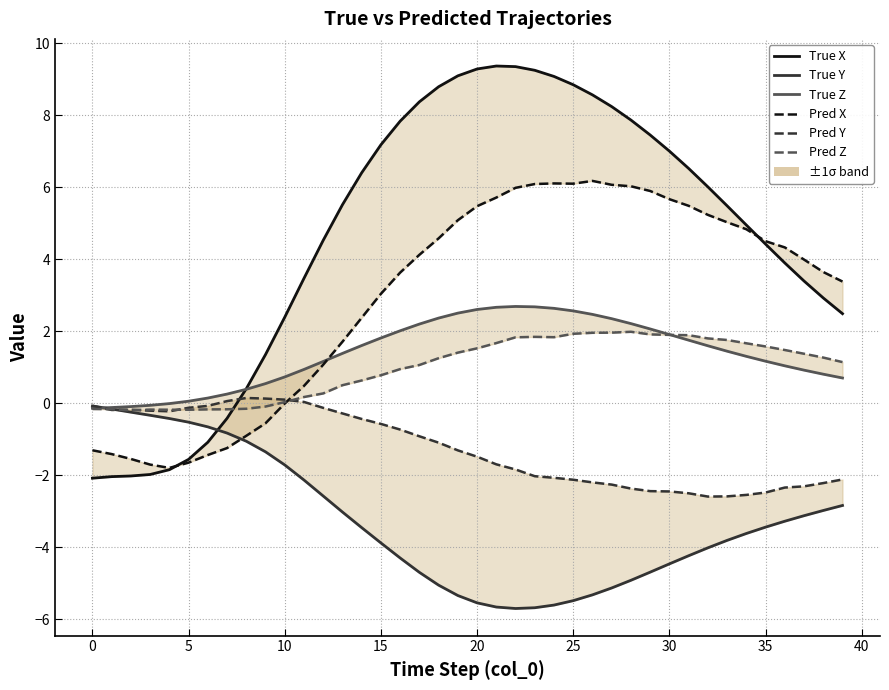

What is the label of the 32nd point from the left?

31